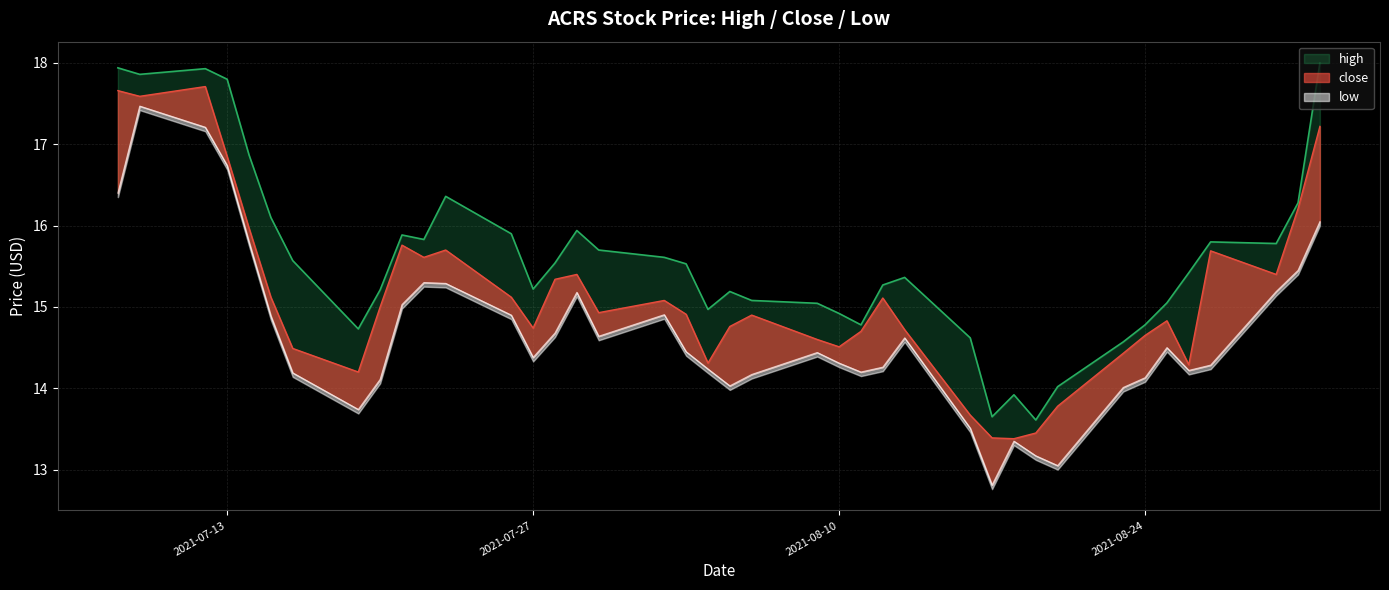

List the series in order of their overall mean, lowest first.

low, close, high